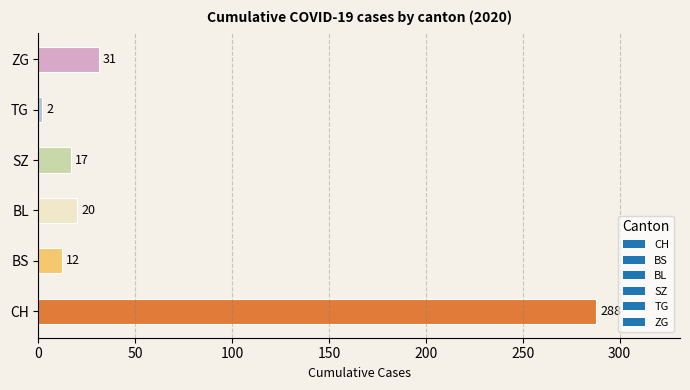

Rank the categories by value from highest to lowest.

CH, ZG, BL, SZ, BS, TG